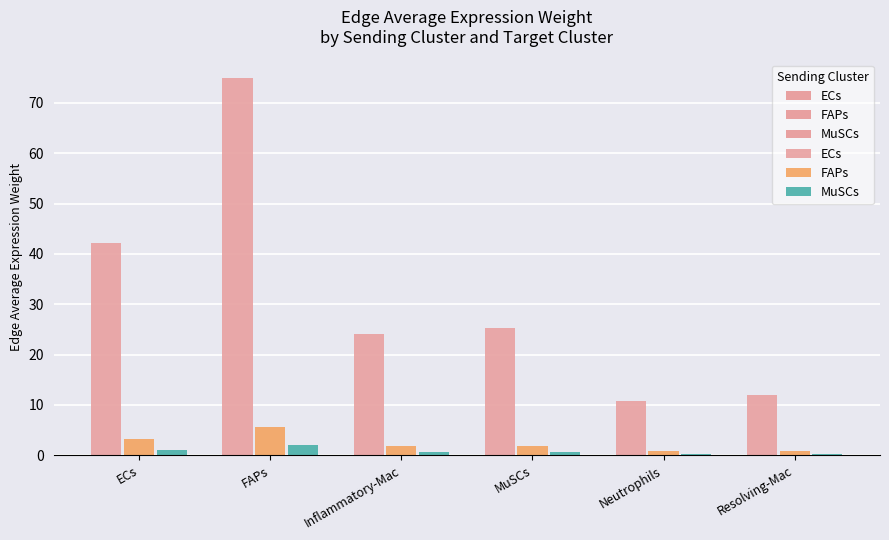

What is the difference between the second highest and minimum values in the ECs series?

31.4